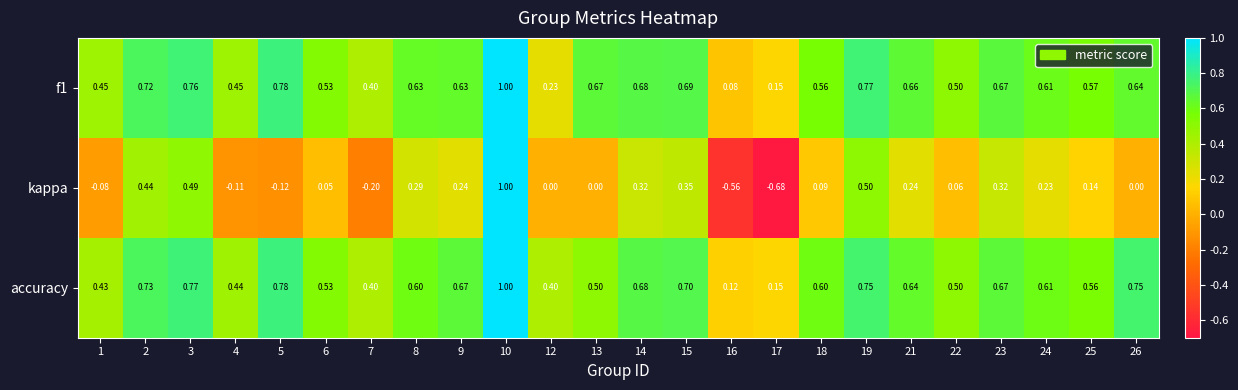

Which series changed the most between 3 and 25?

kappa